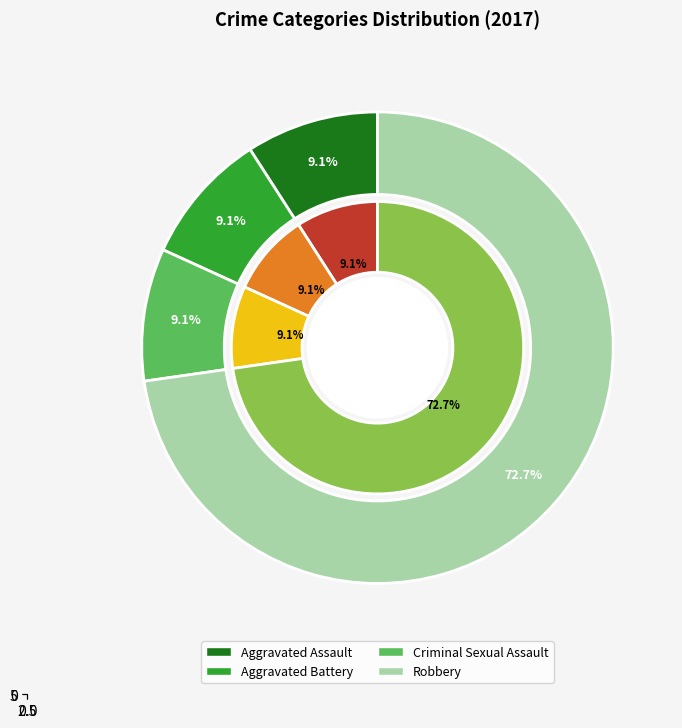

To the nearest percent, what is the average slice percentage?

20%